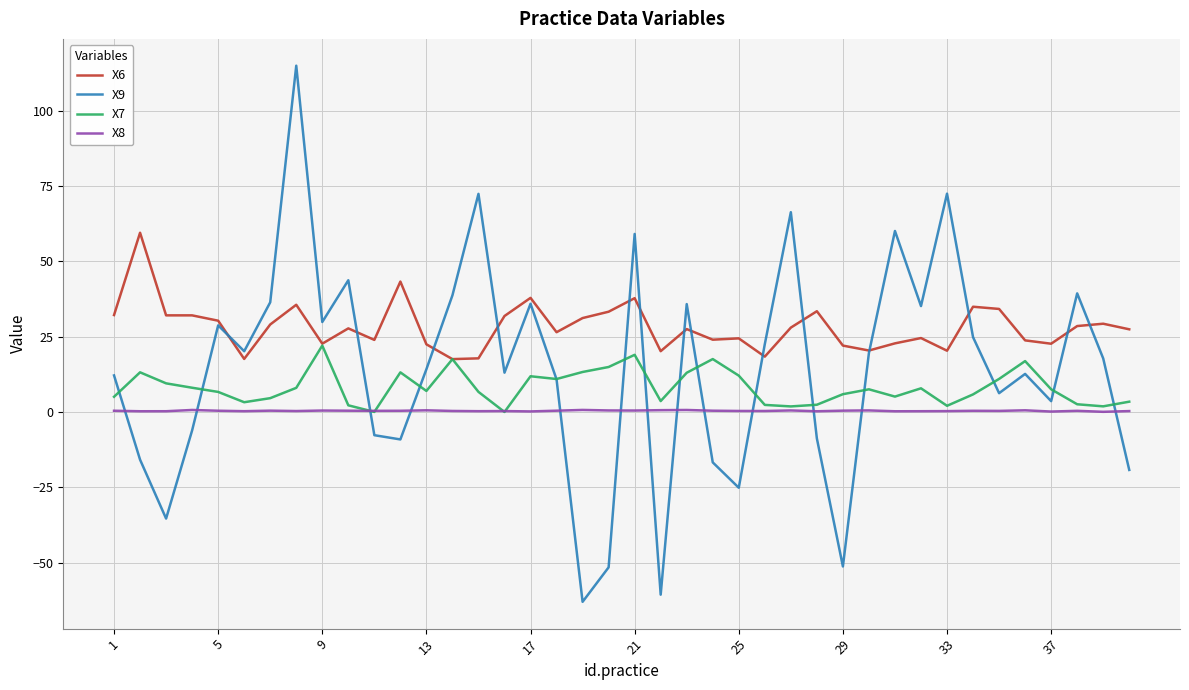

What is the maximum value shown in the chart?

115.0